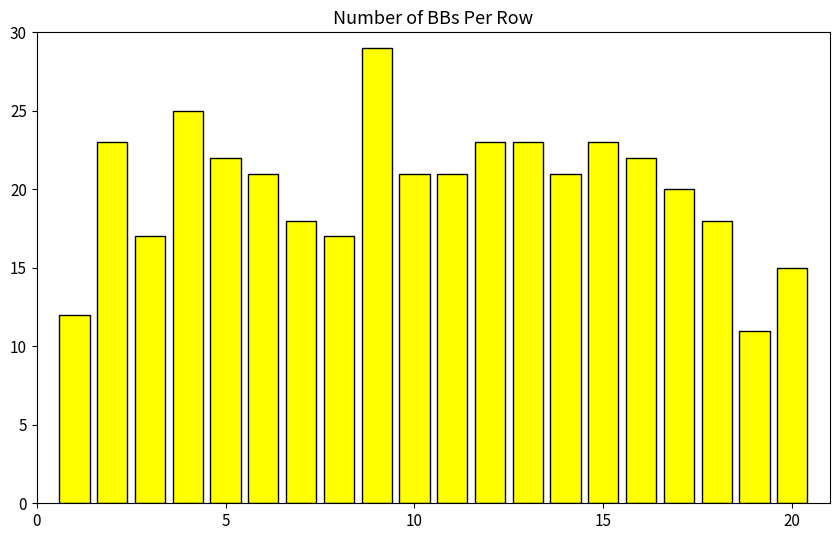

What is the value of the 14th bar from the left?

21